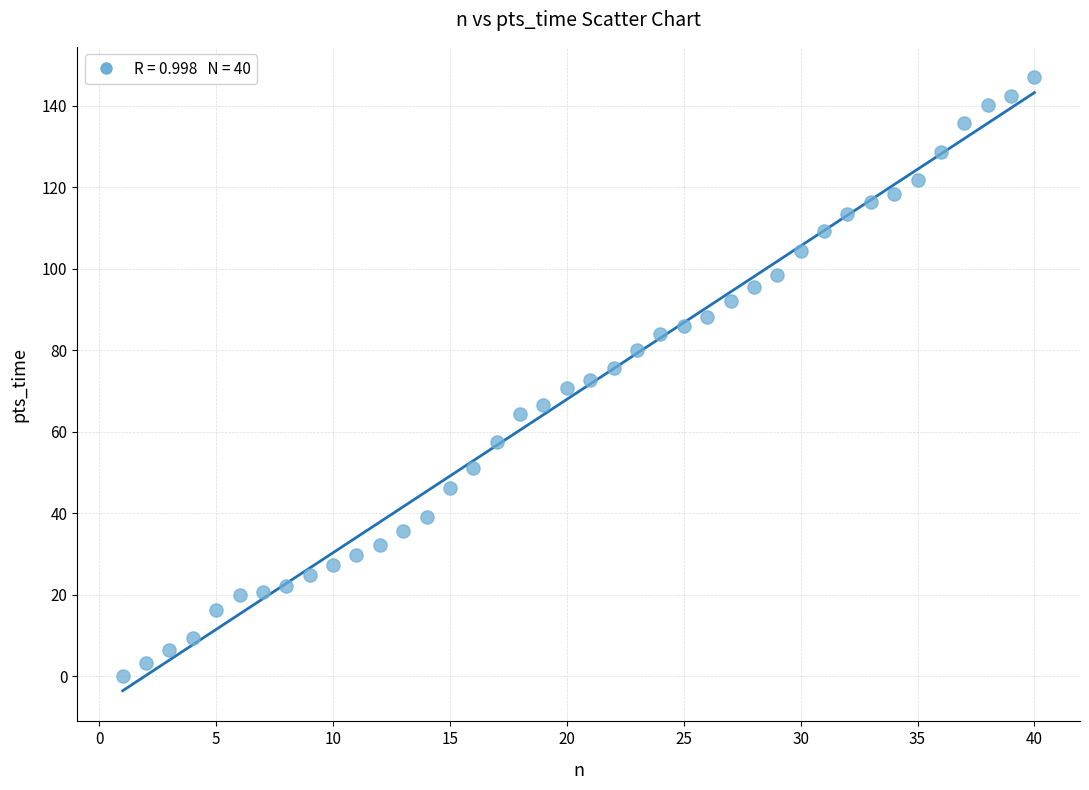

What is the range of X values (max minus min)?

39.0